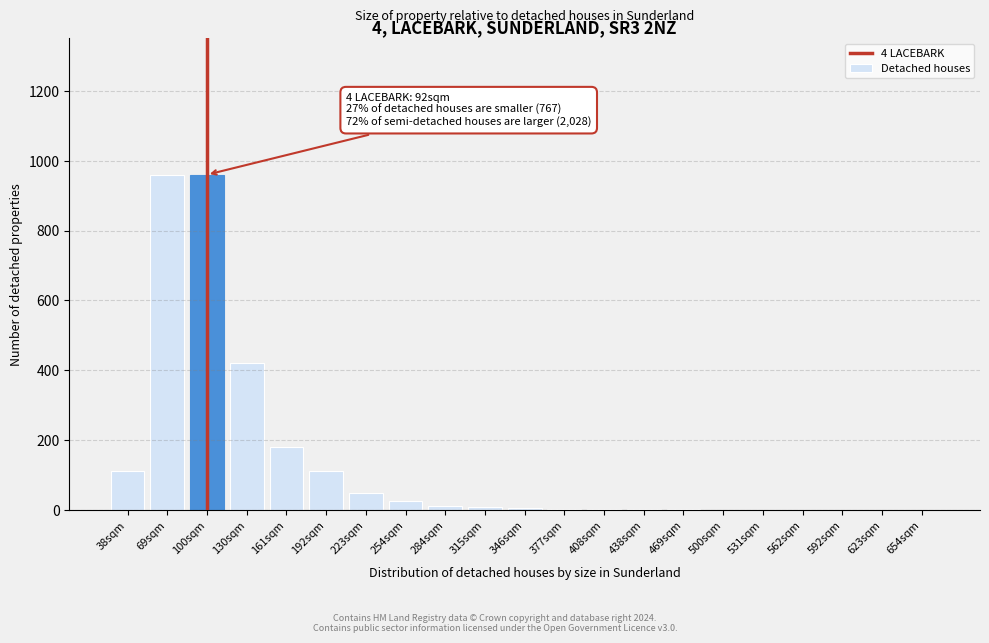

At which label is the value closest to 480?

130sqm